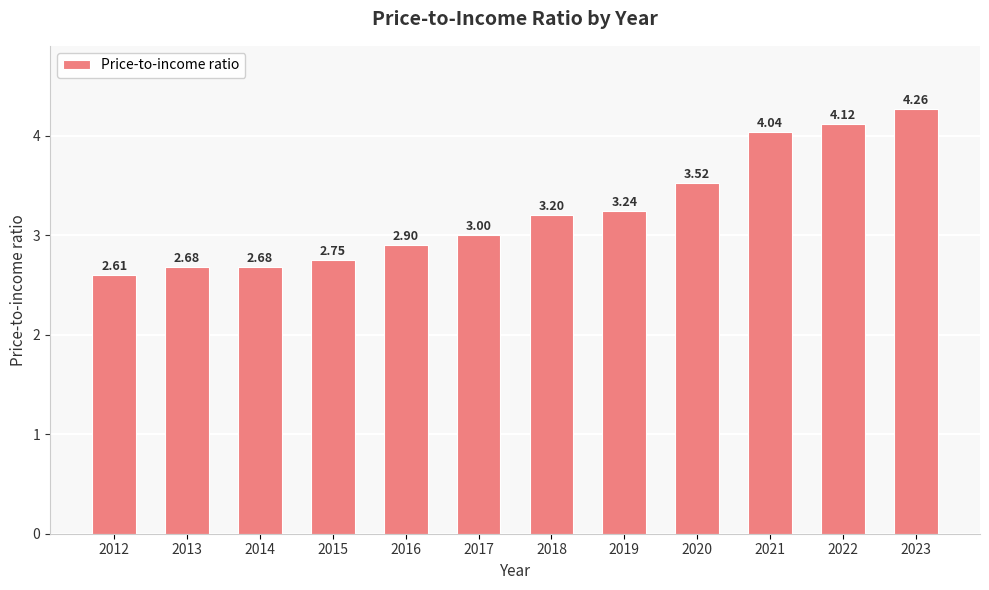

What is the approximate value at 2019?

3.2